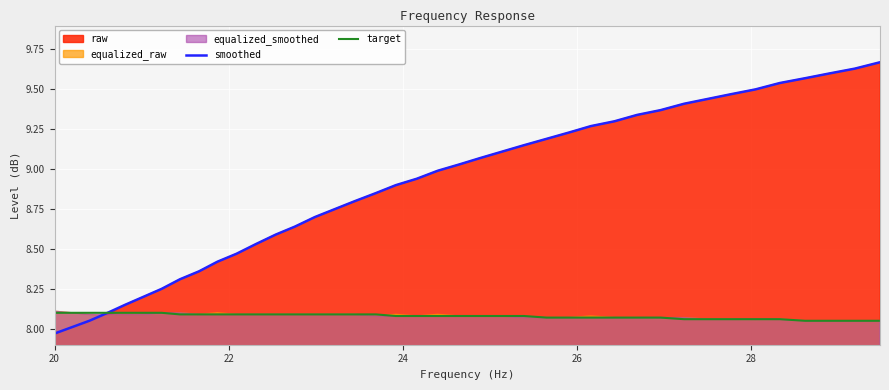

What is the difference between the maximum and second lowest values in the smoothed series?

1.7